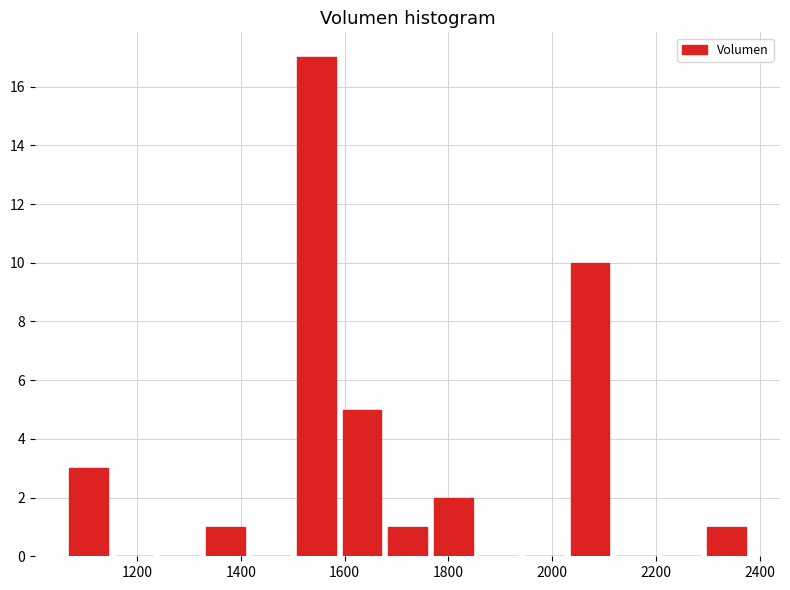

Which range on the x-axis has the tallest bar?

1500 to 1580